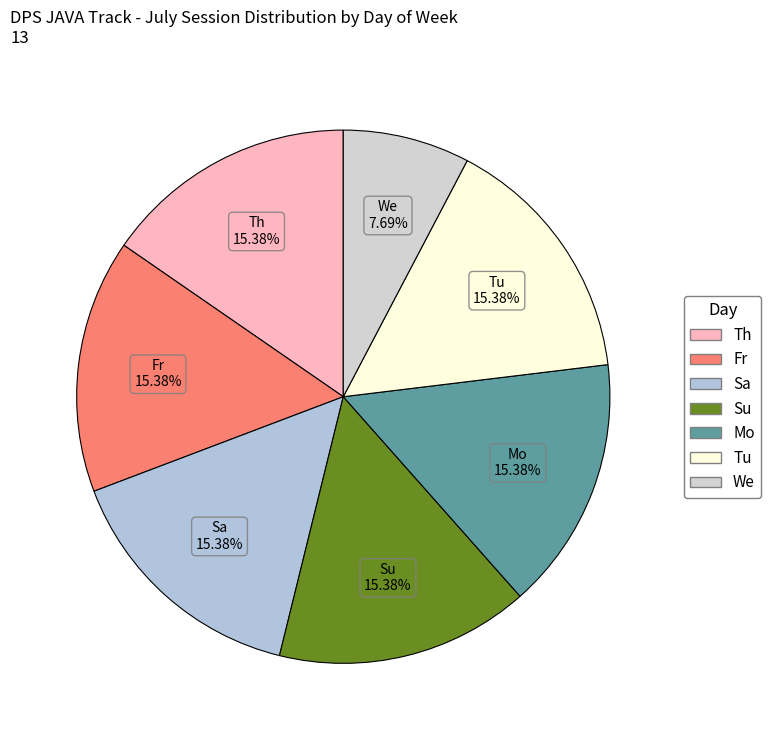

Between Fr and We, which is larger?

Fr